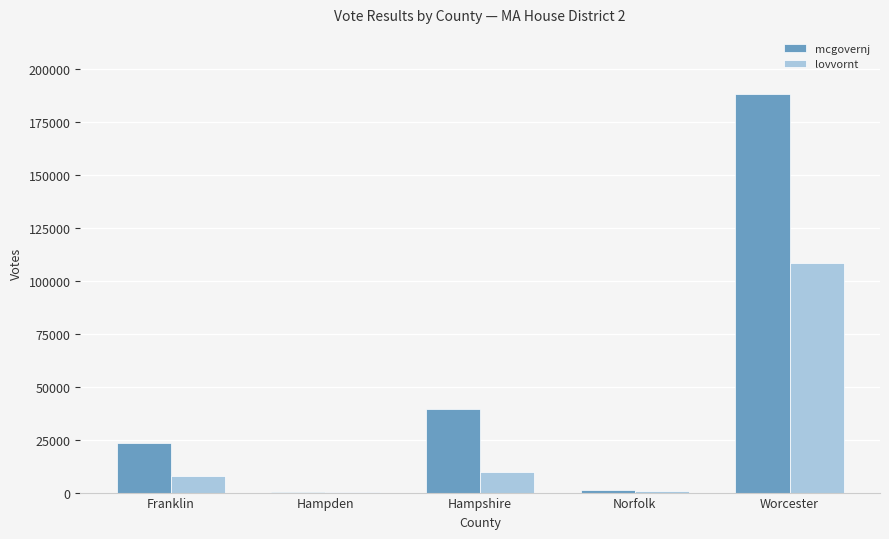

What is the greatest value displayed?

188435